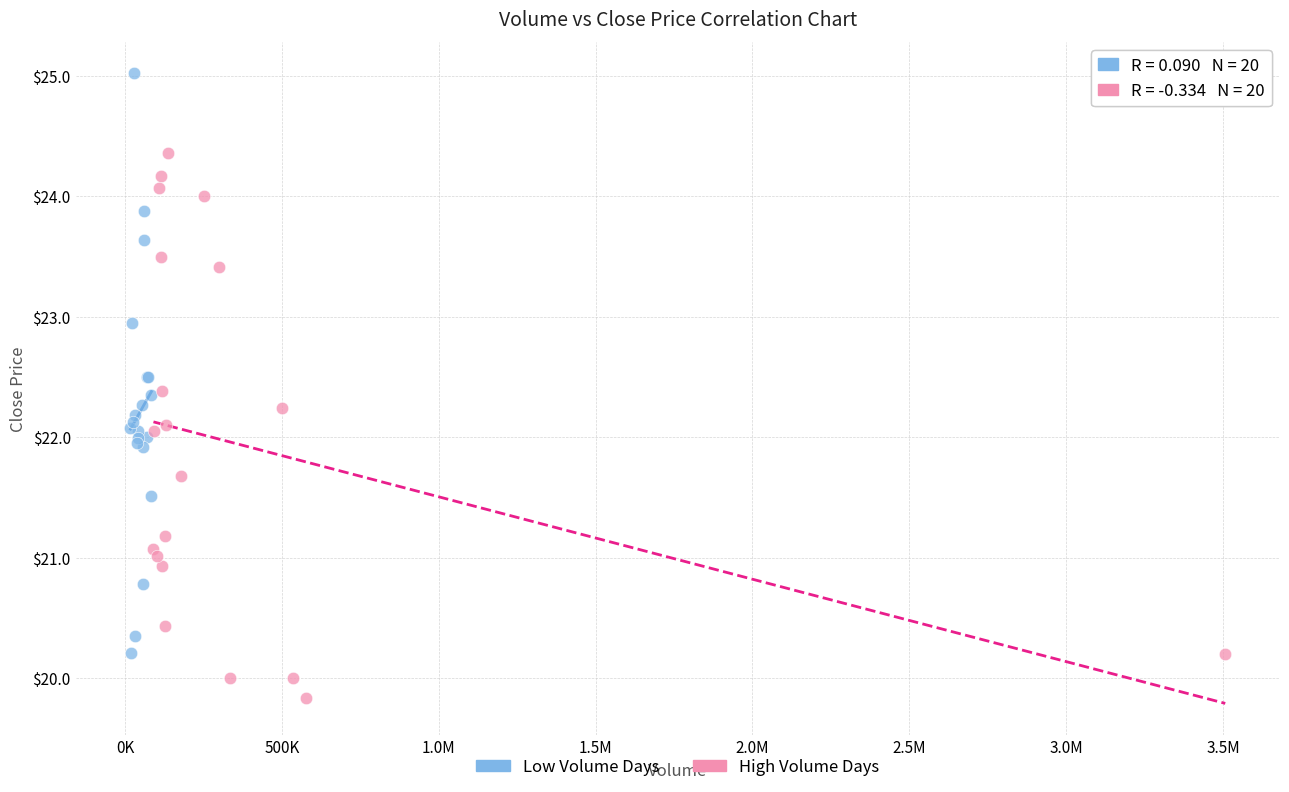

Which series contains the highest Y value?

Low Volume Days